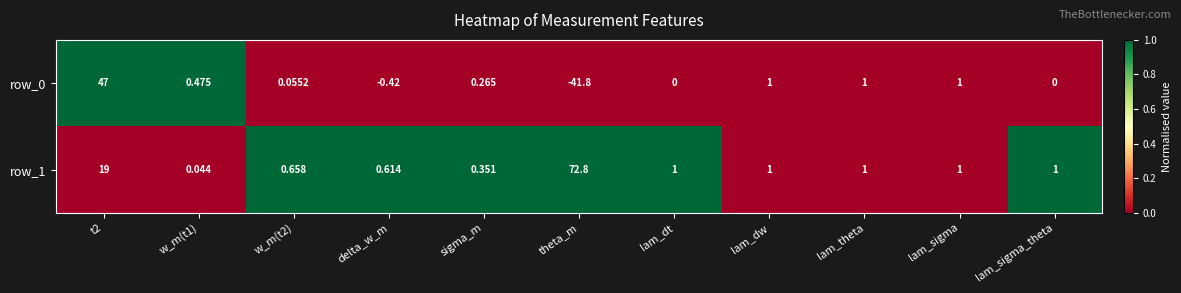

Is it true that row_1 equals 1 at theta_m?

False